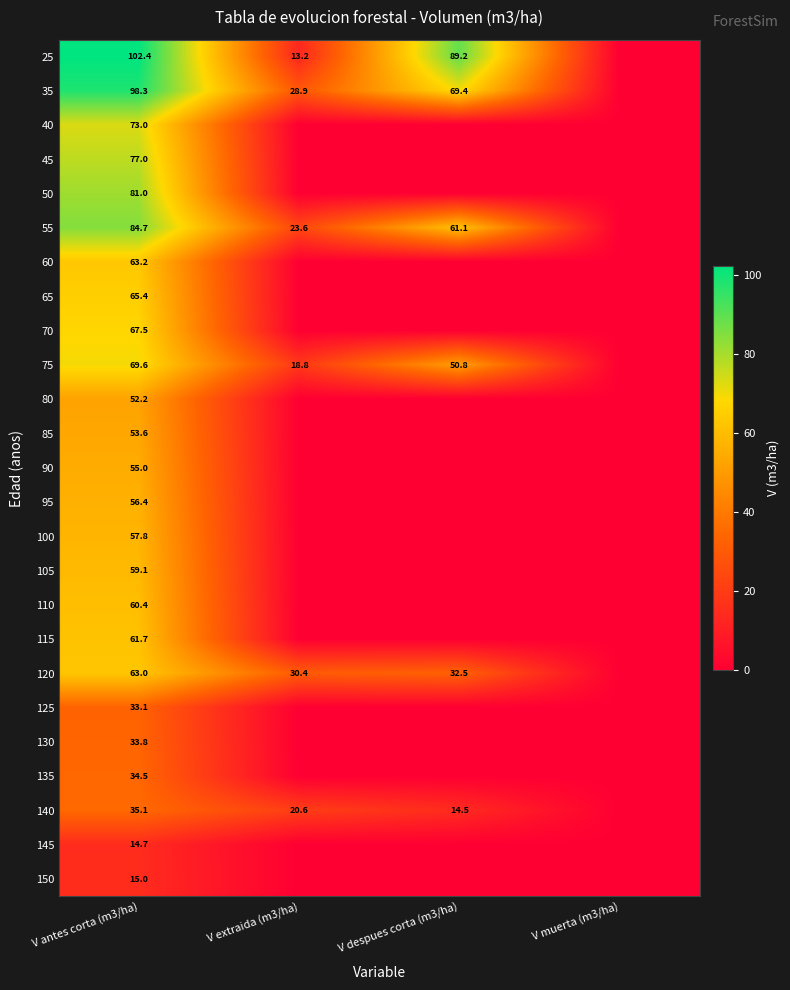

Is it true that 40 equals 30.7 at V antes corta (m3/ha)?

False